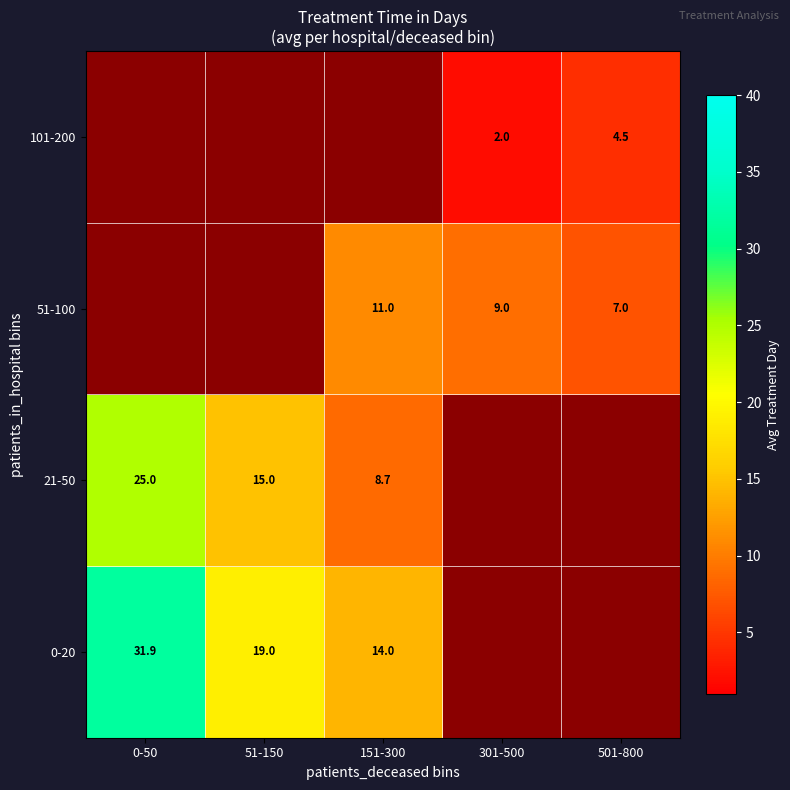

Is the value of 0-20 at 151-300 greater than the value of 101-200 at 301-500?

Yes